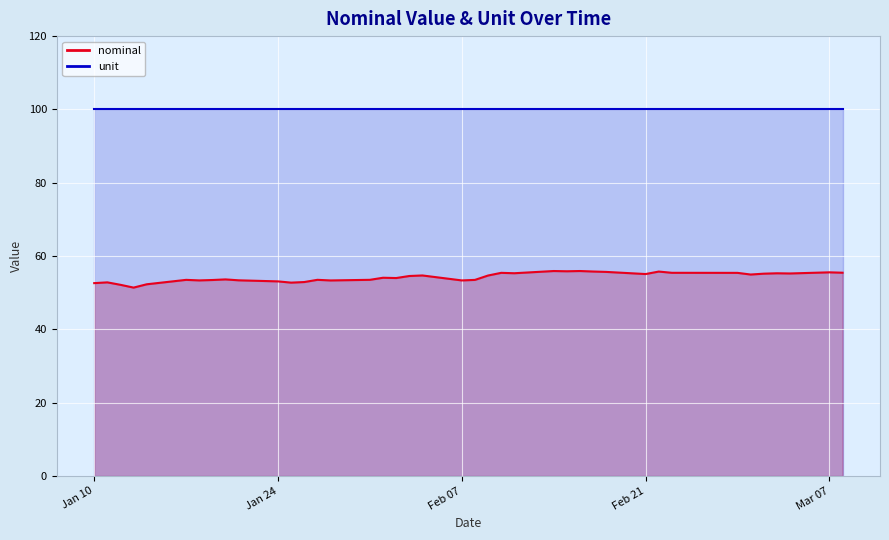

Between 2023-02-22 and 2023-03-04, which is larger?

2023-02-22